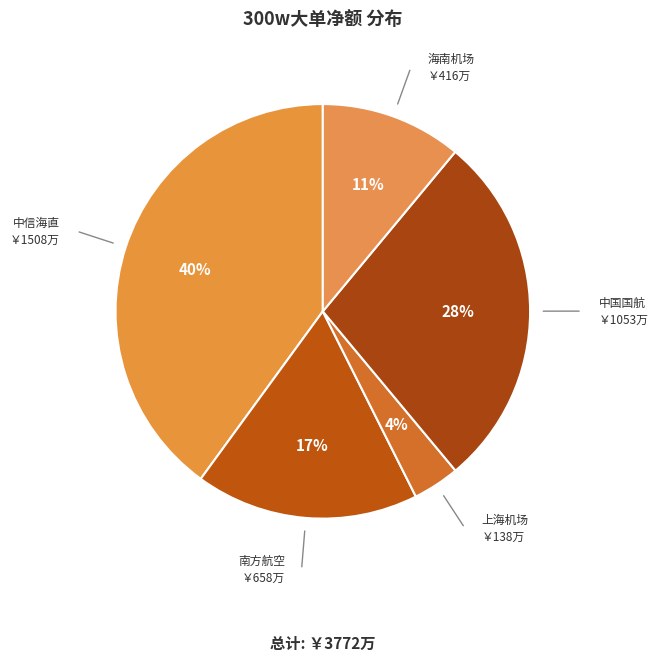

Which slice is the largest?

中信海直